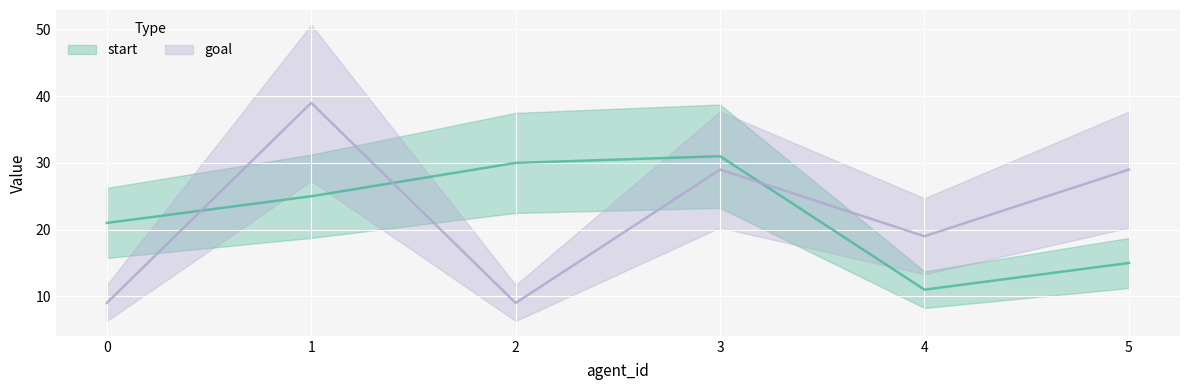

What is the difference between the maximum and second lowest values in the start series?

16